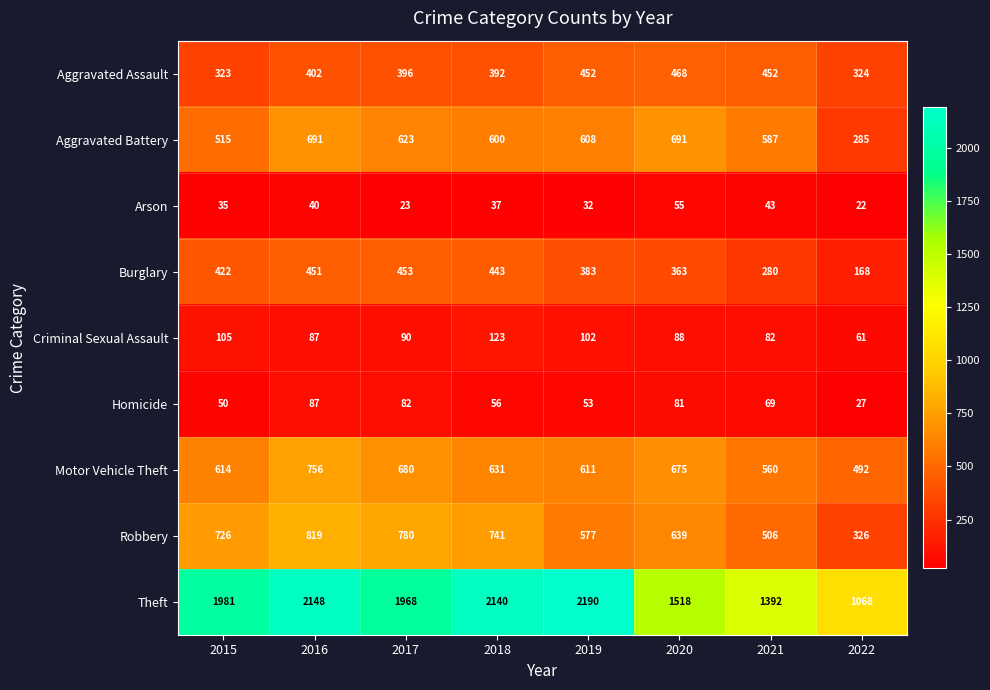

Which label corresponds to the largest value in the chart?

2019